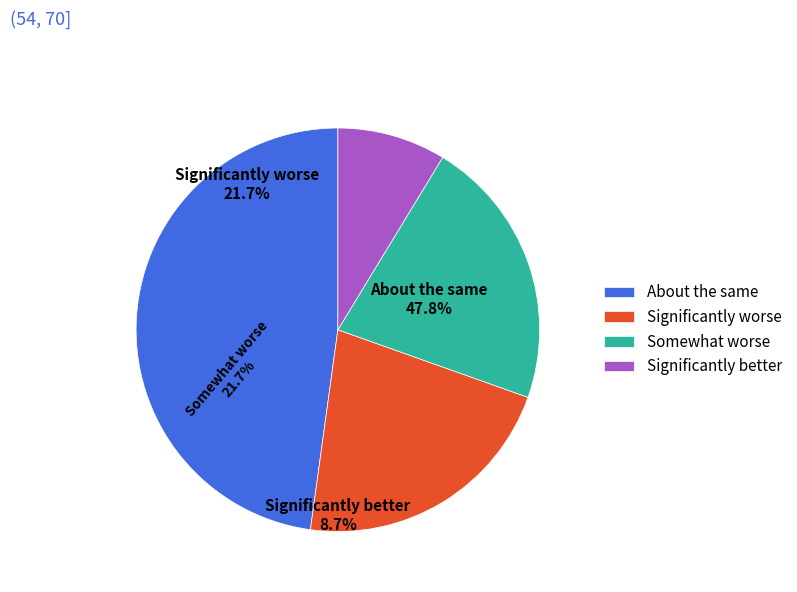

What percentage is the input_symbol=a (output=1) slice, to the nearest percent?

48%